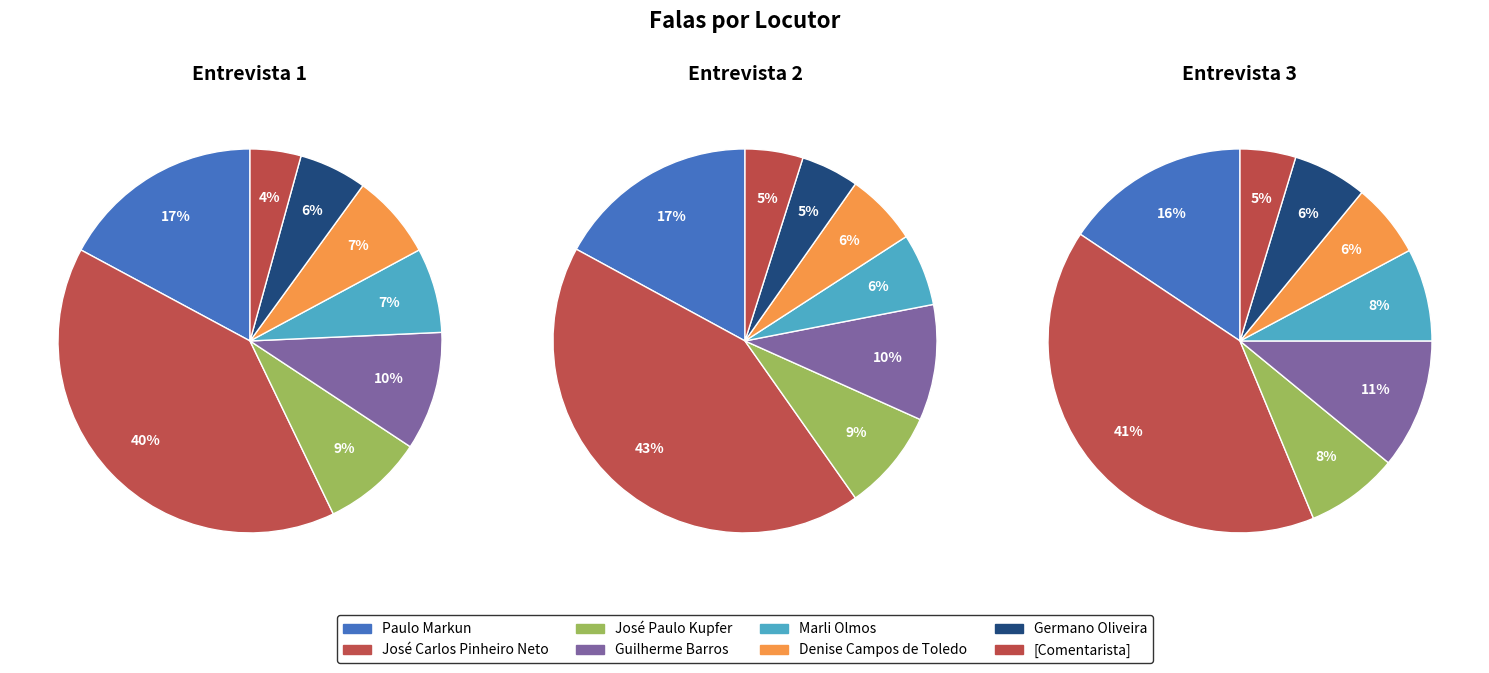

True or false: José Paulo Kupfer accounts for 1% of the total.

False